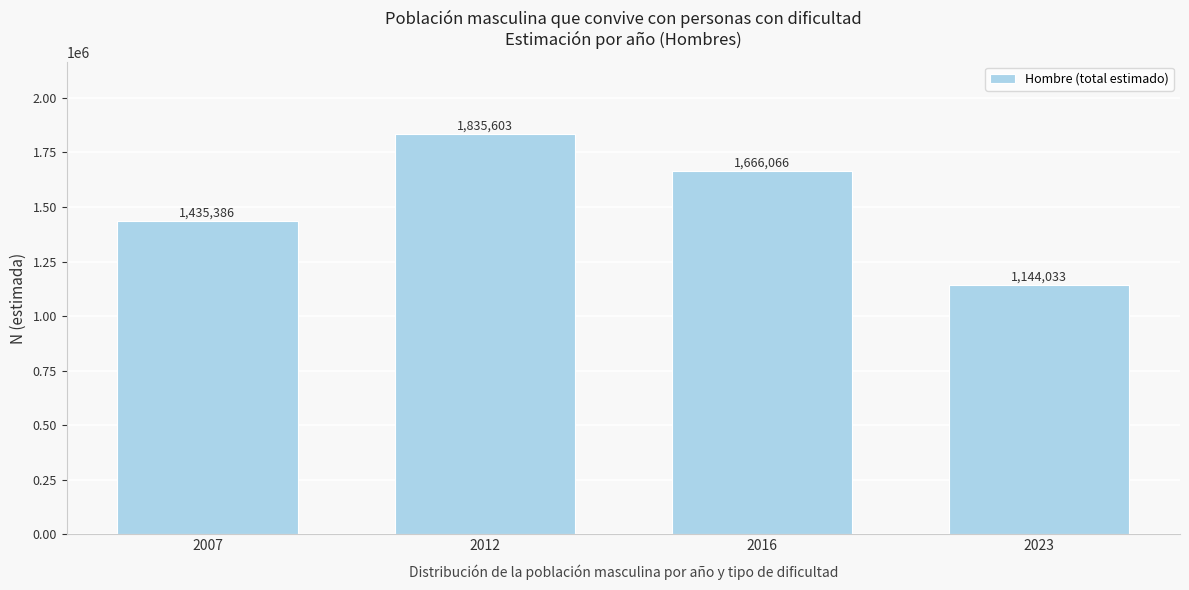

Reading right to left, transcribe all the data shown in this chart.

2023=1144033	2016=1666066	2012=1835603	2007=1435386